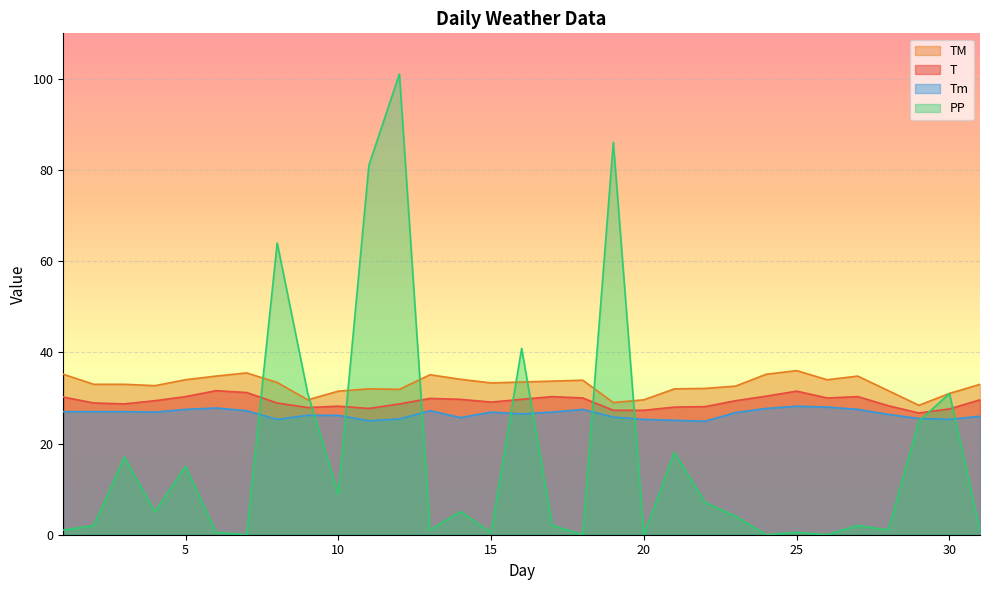

What are all the series names shown in the legend?

TM, T, Tm, PP